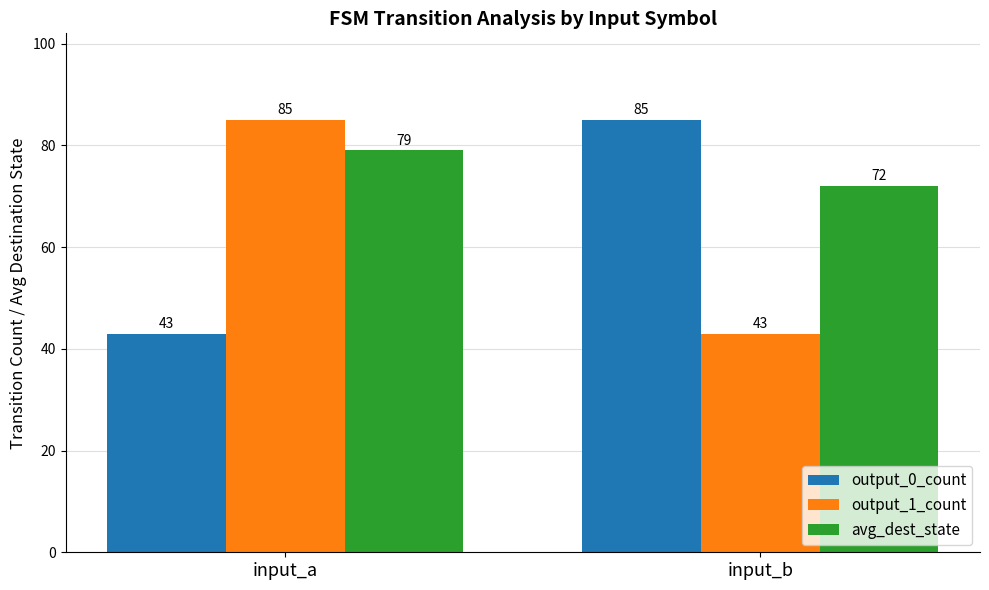

What is the value of the output_1_count bar at the 1st from the left?

85